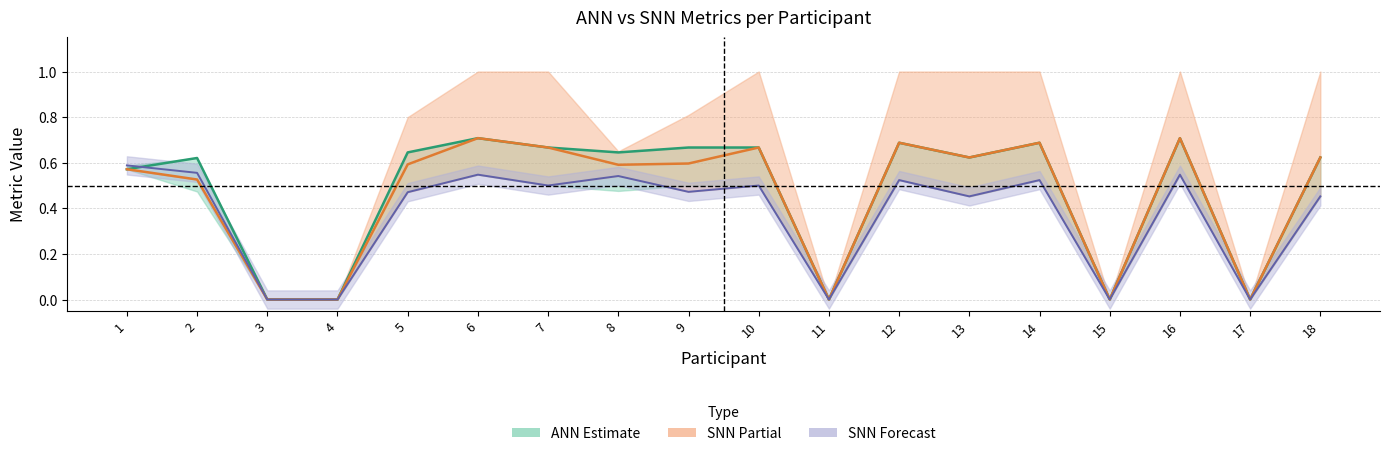

The SNN F1 series shows 0.6 at 8. True or false?

True